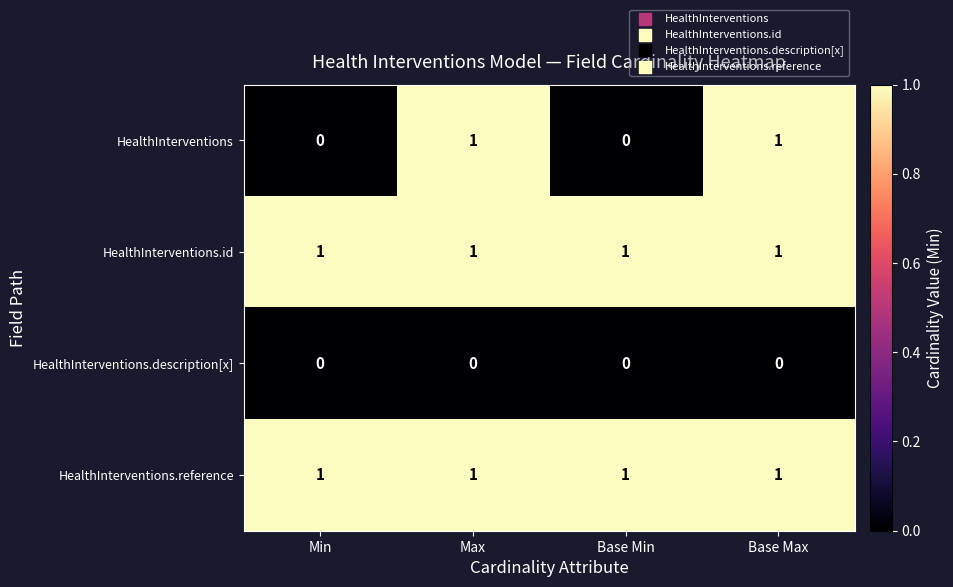

Reading left to right, extract all data points from this chart.

HealthInterventions: Min=0	Max=1	Base Min=0	Base Max=1
HealthInterventions.id: Min=1	Max=1	Base Min=1	Base Max=1
HealthInterventions.description[x]: Min=0	Max=0	Base Min=0	Base Max=0
HealthInterventions.reference: Min=1	Max=1	Base Min=1	Base Max=1